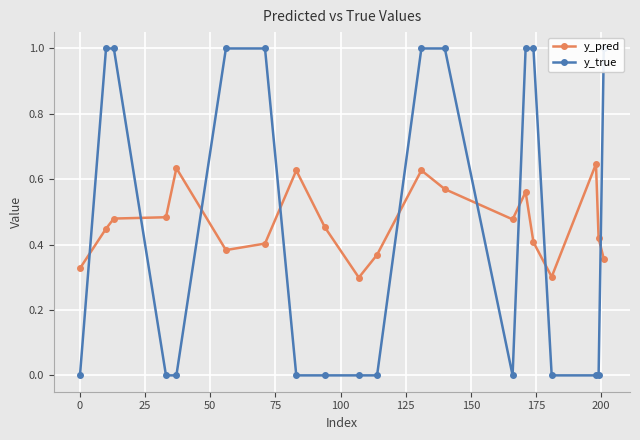

Count the y_pred values in the range 0 to 1.

20